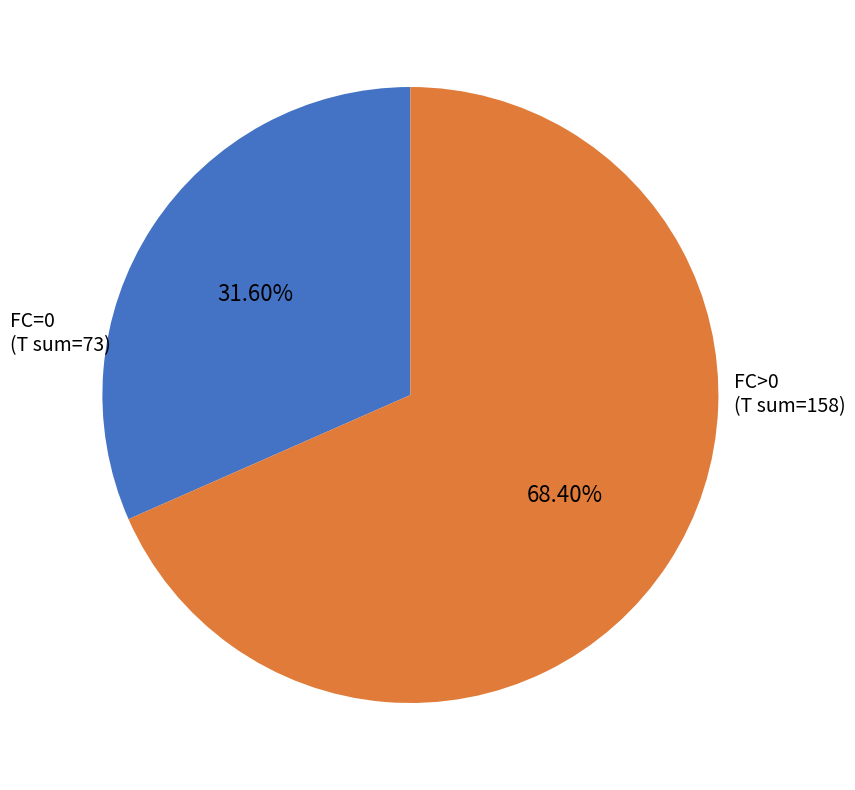

Approximately how many times larger is the value at FC=0 compared to FC>0?

0.5